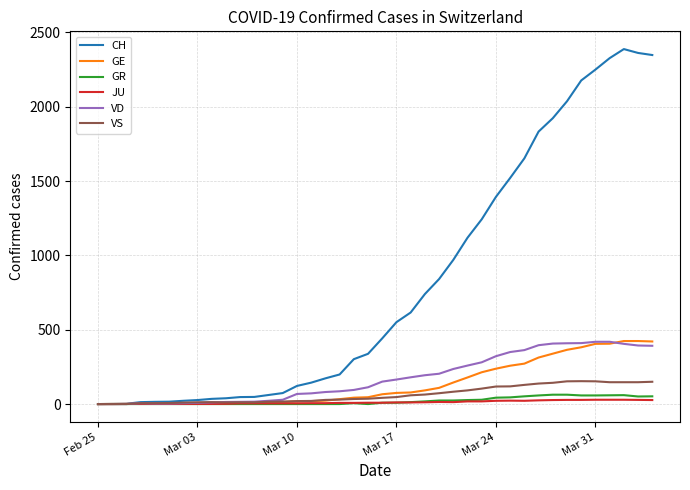

Which series has the largest range (max minus min)?

CH